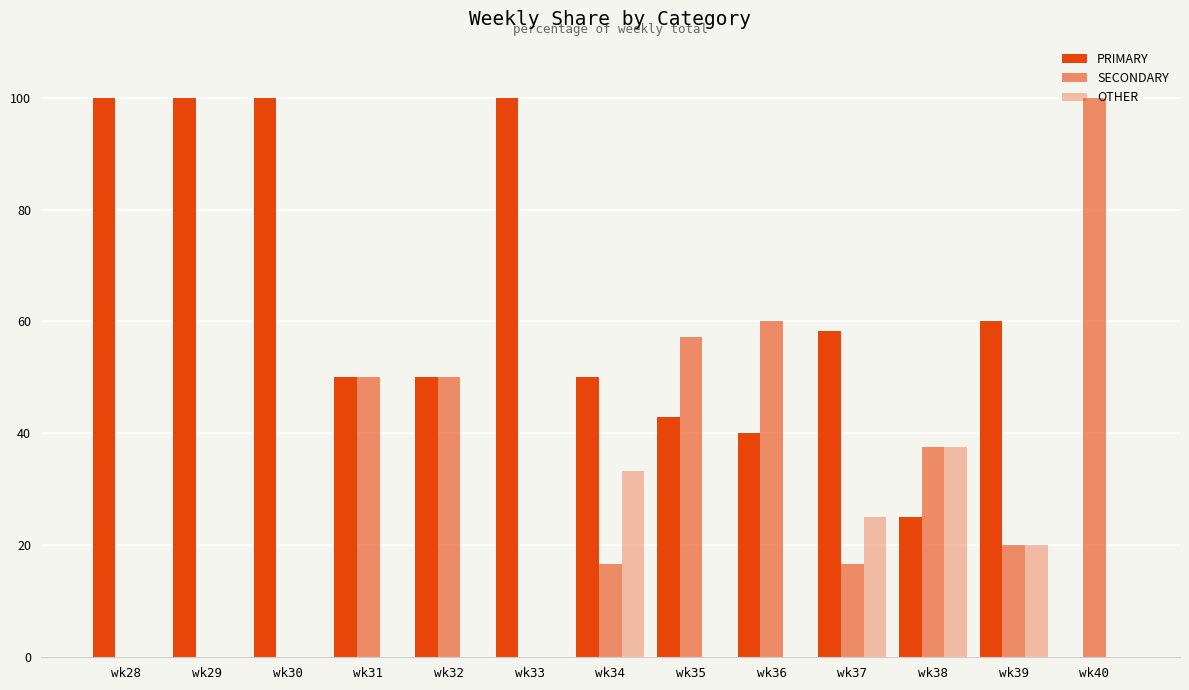

Rank the series at wk28 from lowest to highest value.

SECONDARY, OTHER, PRIMARY